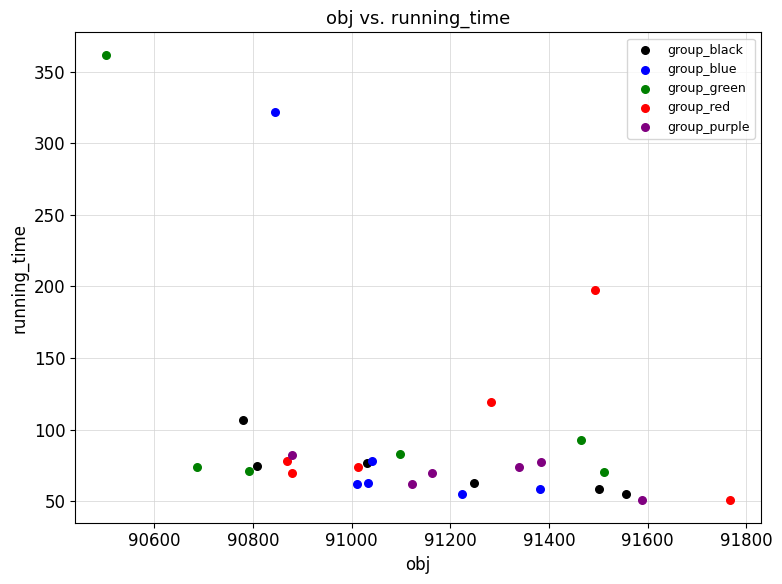

Which series has the largest Y range (max minus min)?

group_green